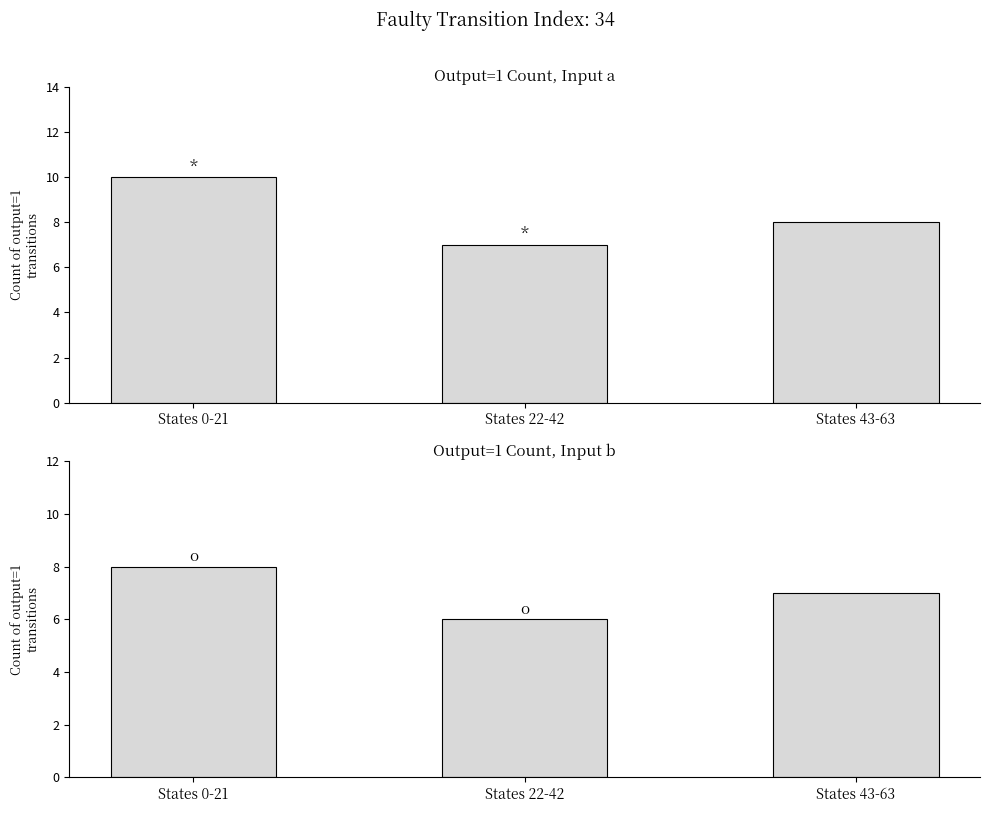

Rank the series by their maximum value, from lowest to highest.

output=1 (input b), output=1 (input a)